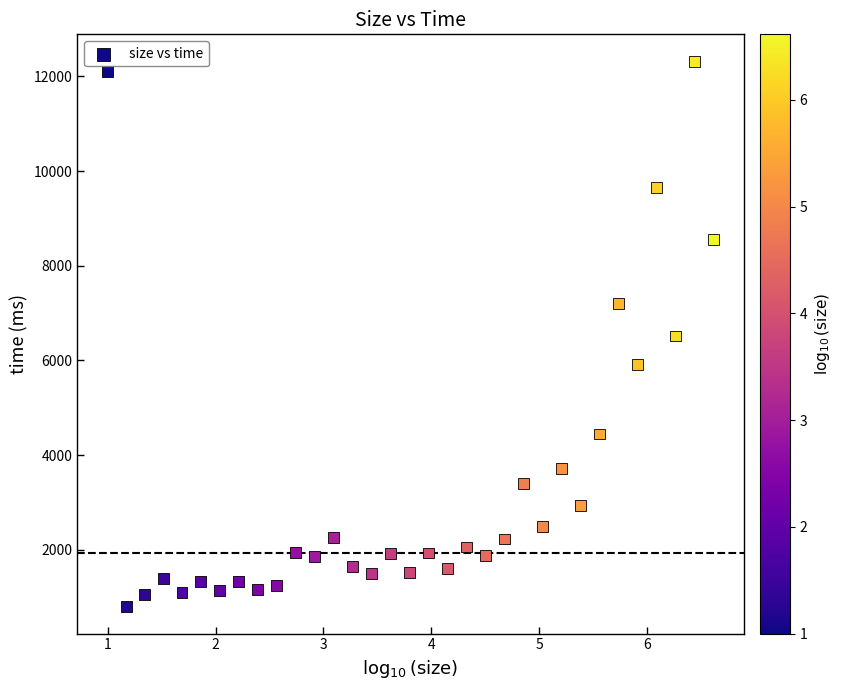

What is the range of Y values (max minus min)?

11509